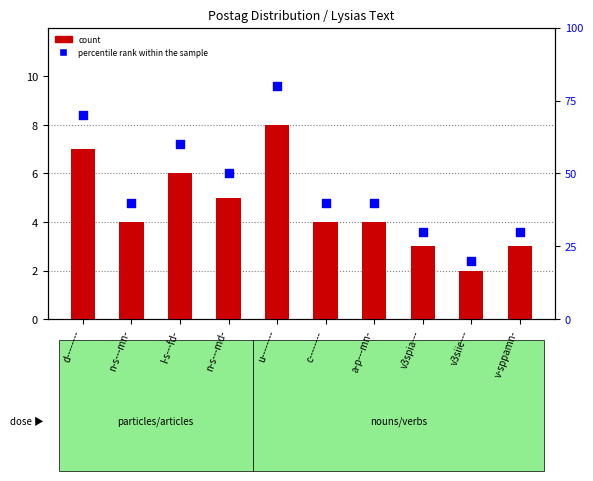

What is the total value across all series at c--------?

44